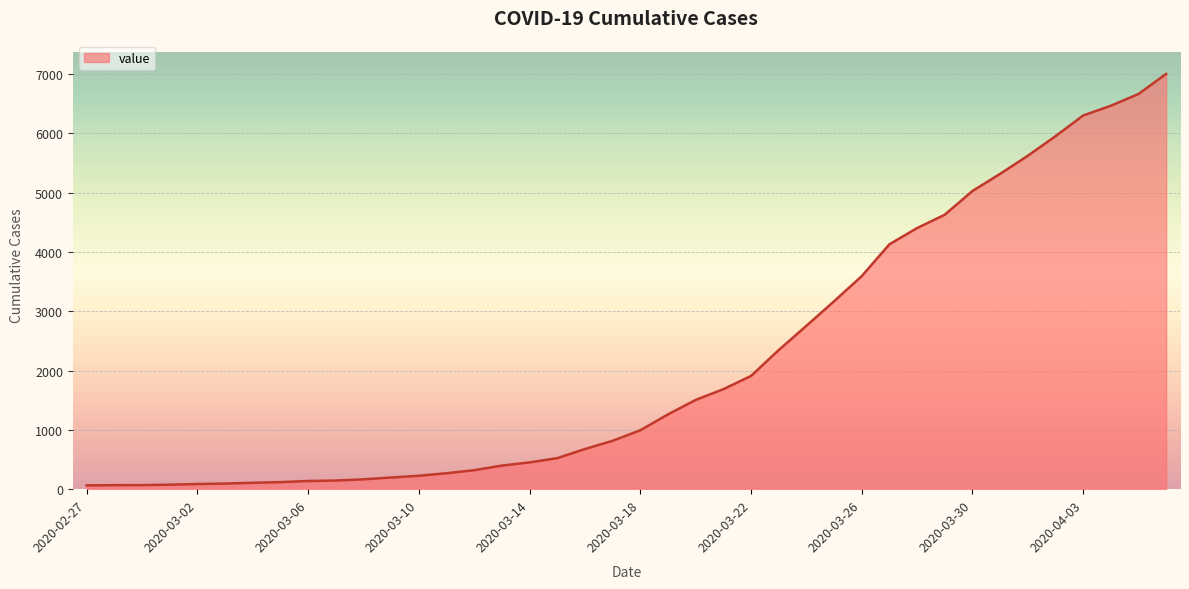

What is the difference between the maximum and minimum values?

6939